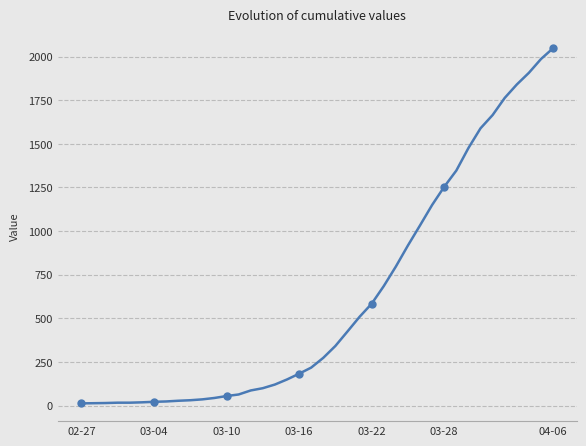

What is the maximum value shown in the chart?

2048